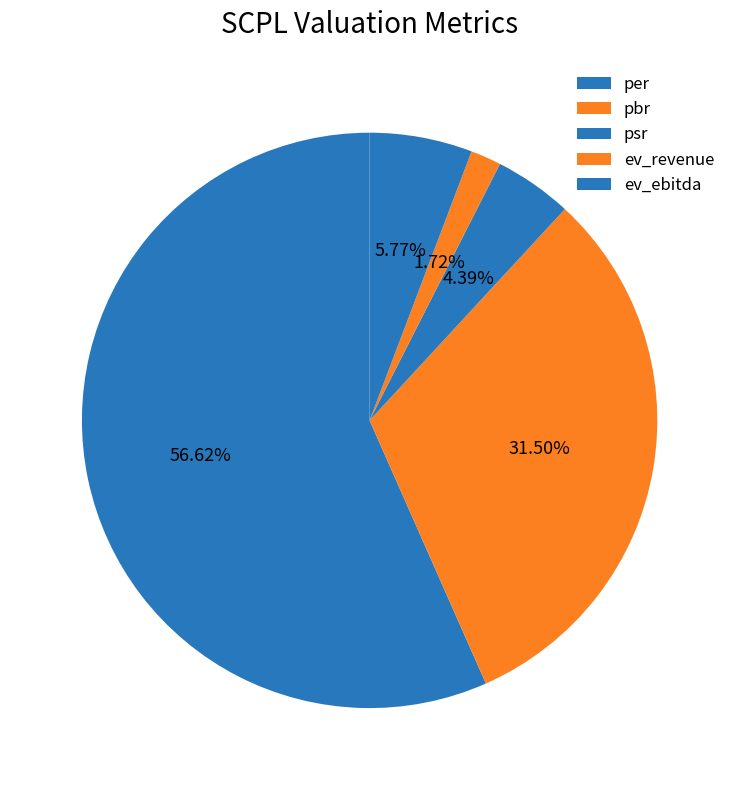

How many segments does this pie chart have?

5